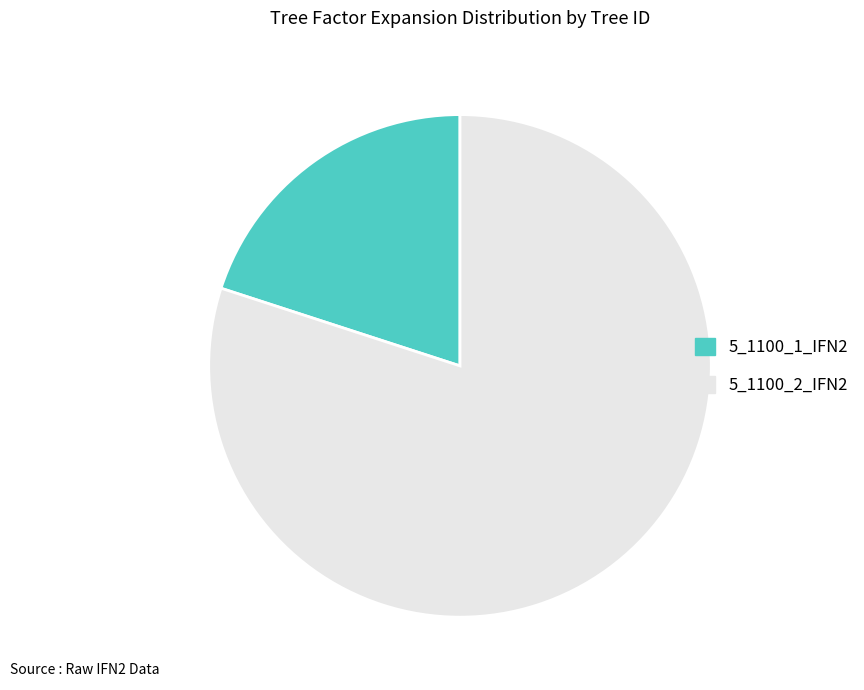

How many slices are in this pie chart?

2